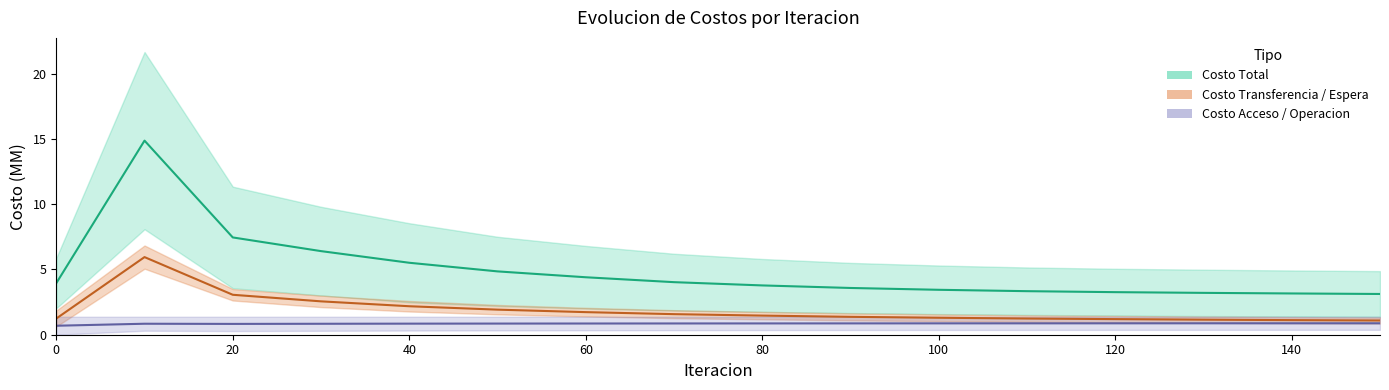

What is the greatest value displayed?

14.9